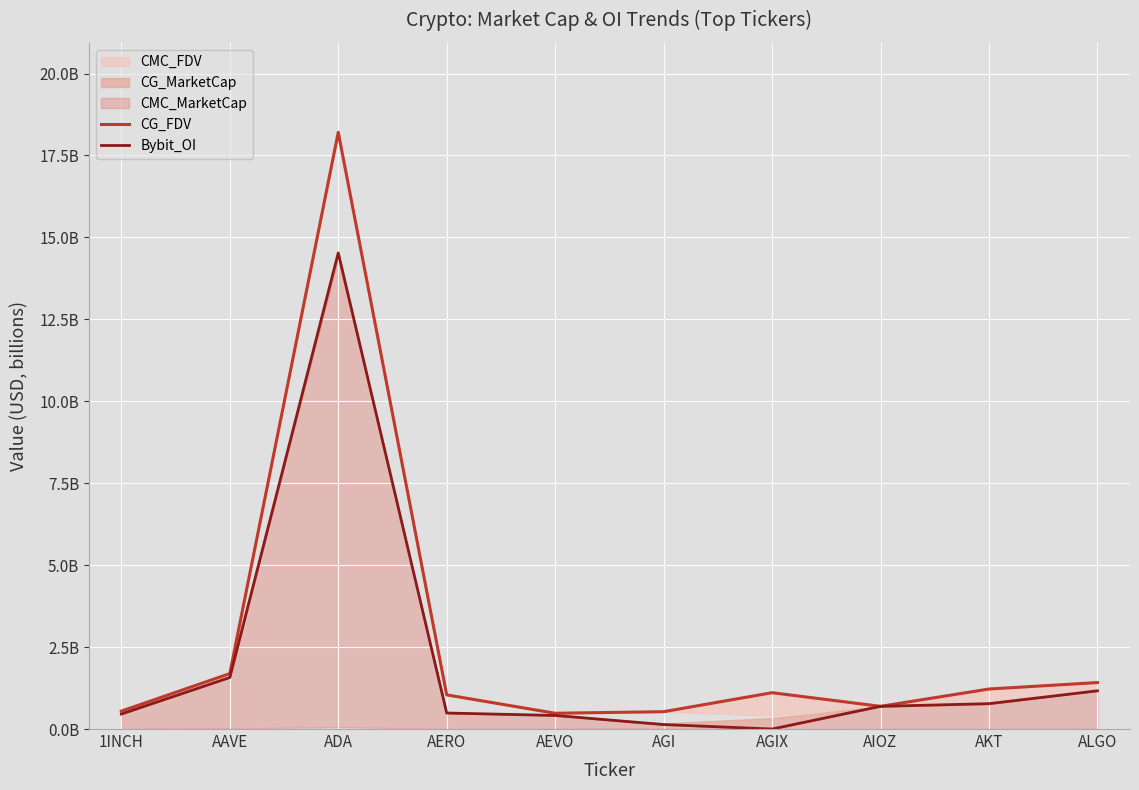

True or false: Bybit_OI has a value of 1.6 at AAVE.

True